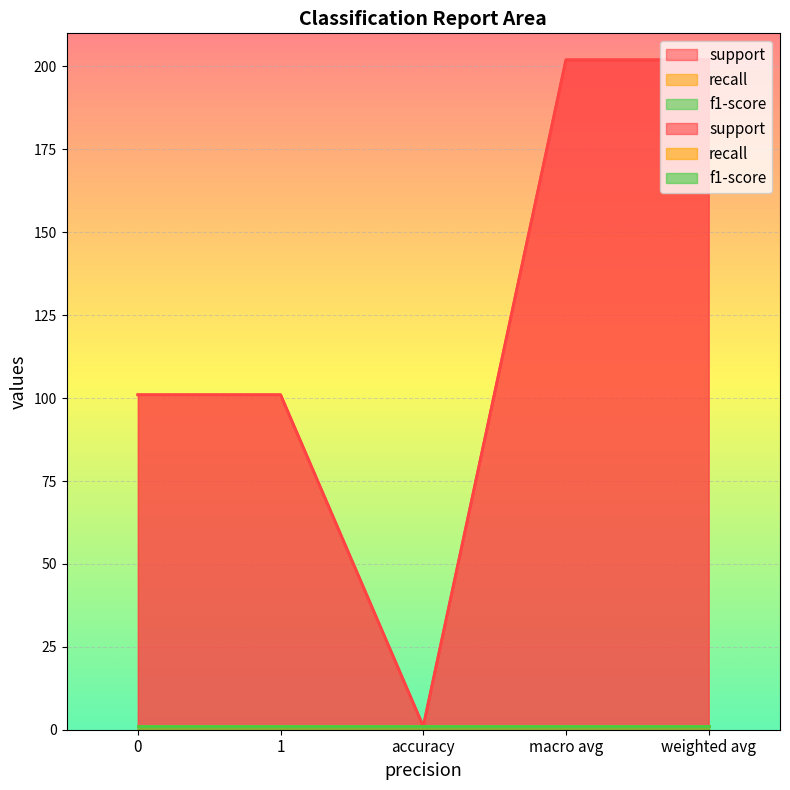

Count the number of data series in this chart.

3